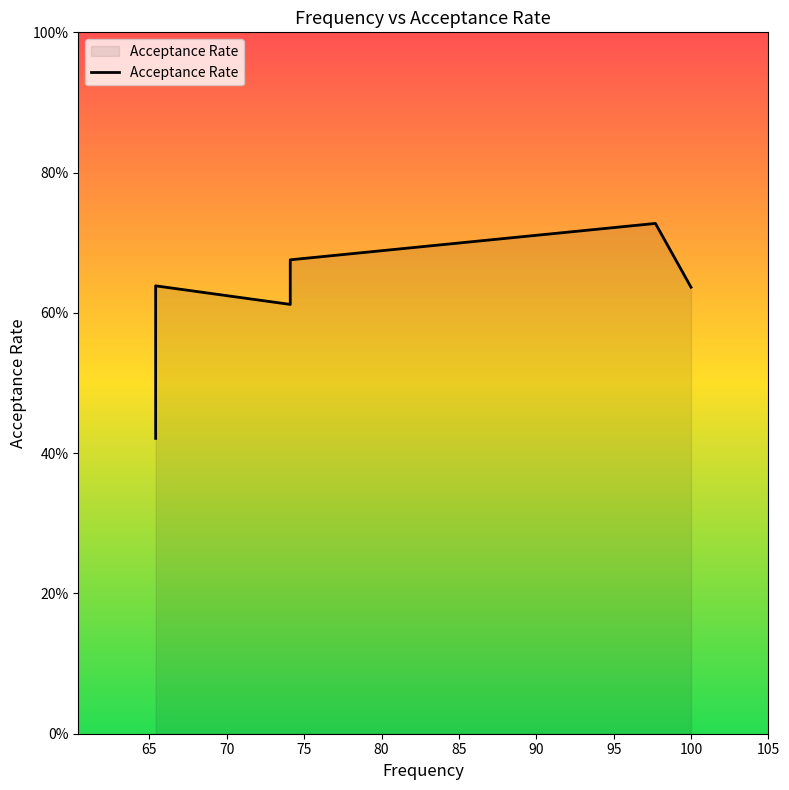

What is the minimum value shown in the chart?

0.4